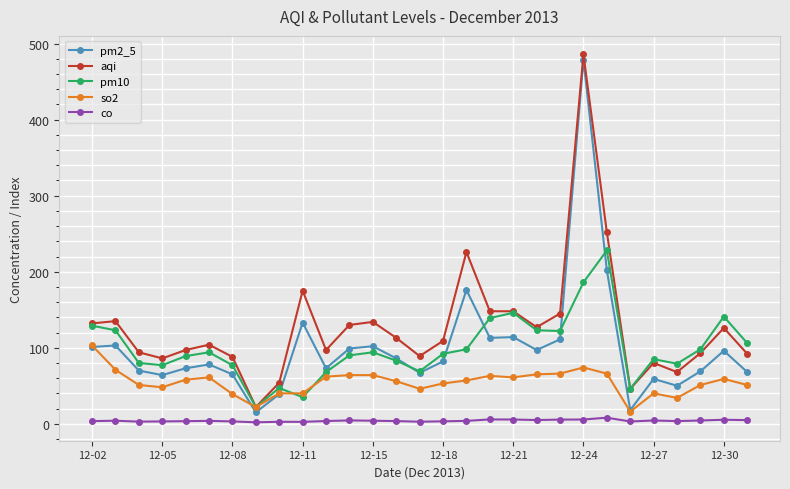

Which series has the largest total across all categories?

aqi